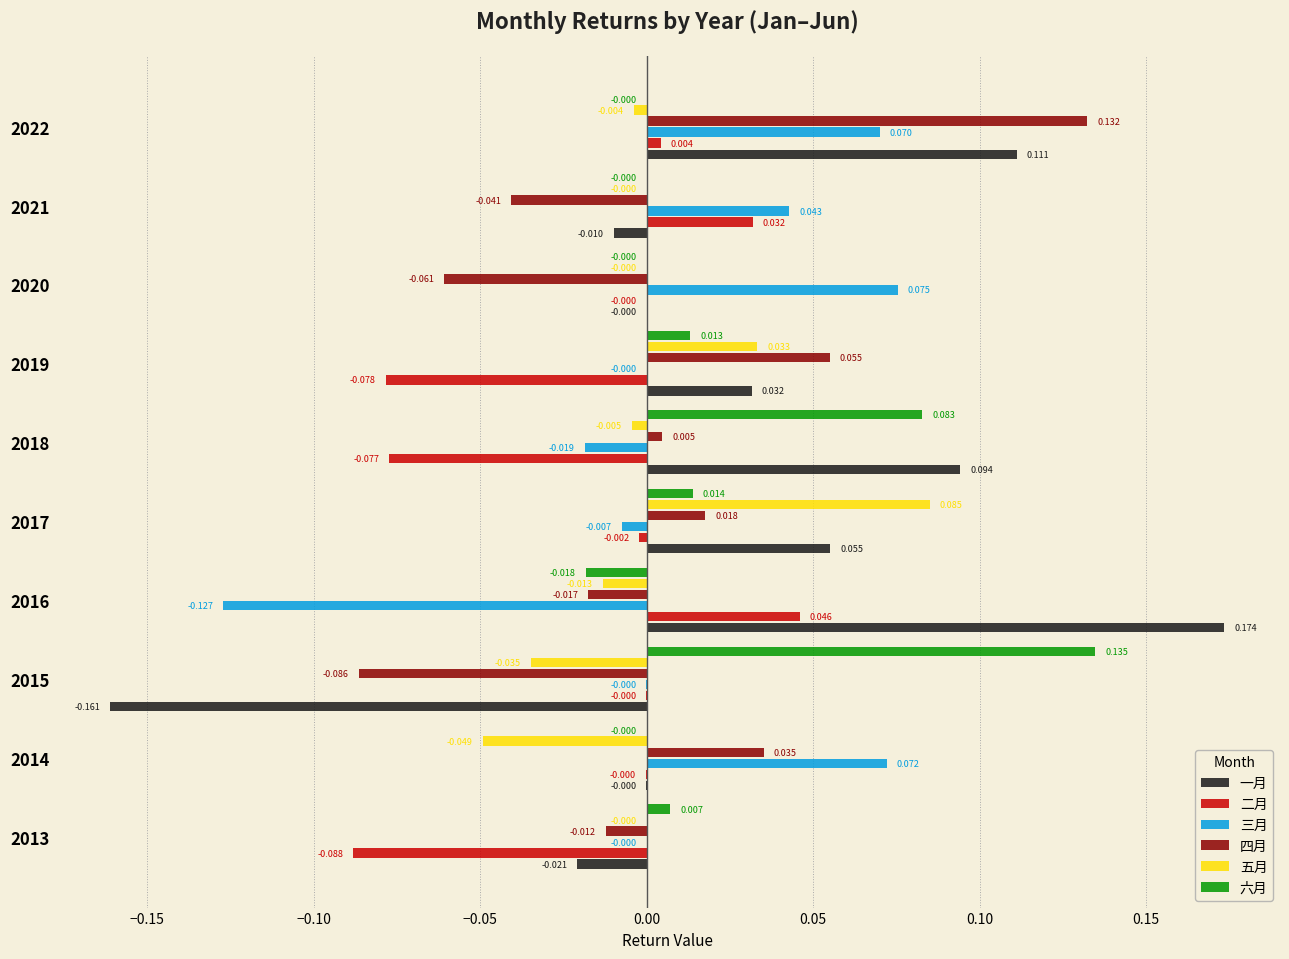

Is the value of 一月 at 2021 greater than the value of 三月 at 2022?

No